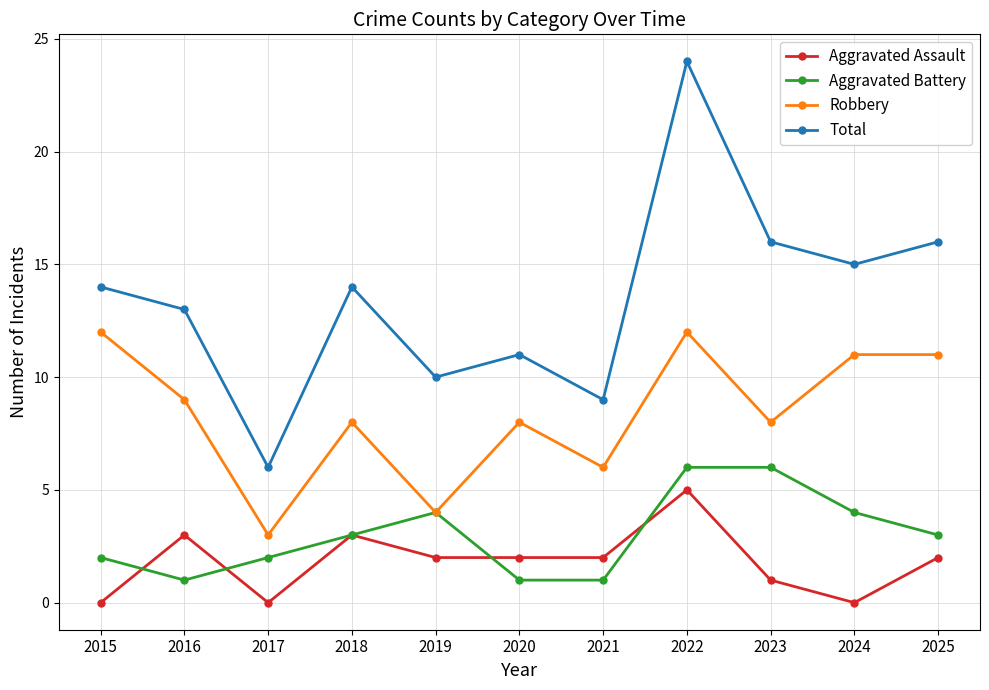

What is the value of the Aggravated Assault point at the 4th from the left?

3